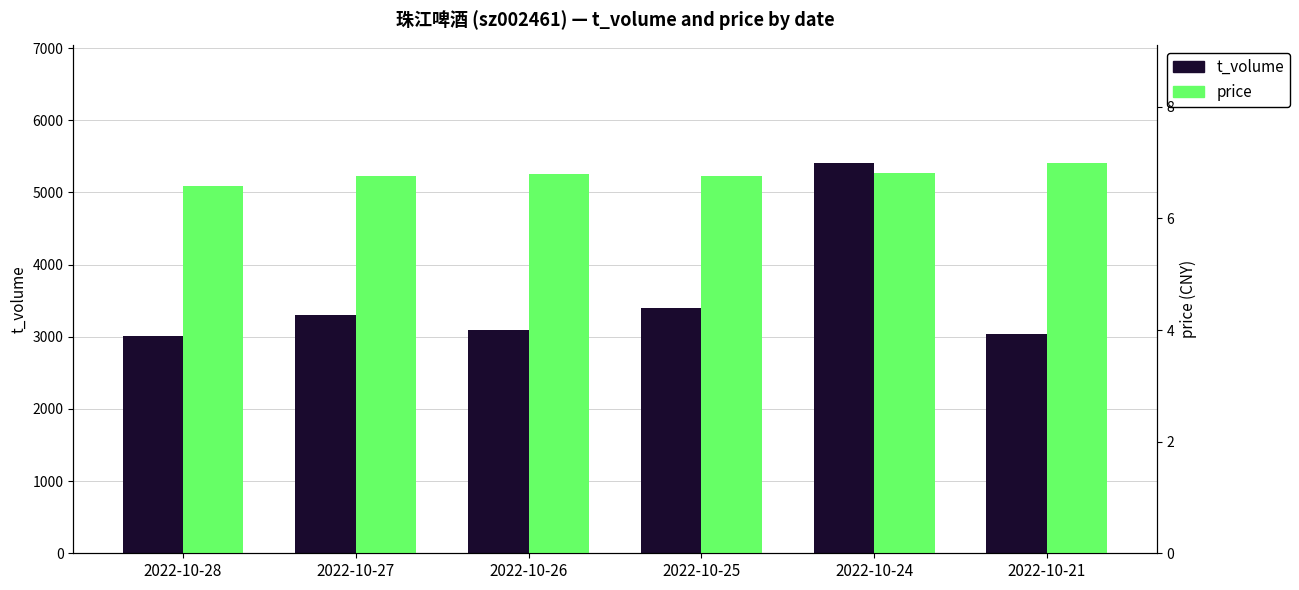

Reading left to right, list all the values displayed in this chart.

t_volume: 2022-10-28=3005.0	2022-10-27=3299.0	2022-10-26=3092.0	2022-10-25=3392.0	2022-10-24=5413.0	2022-10-21=3038.0
price: 2022-10-28=6.6	2022-10-27=6.8	2022-10-26=6.8	2022-10-25=6.8	2022-10-24=6.8	2022-10-21=7.0